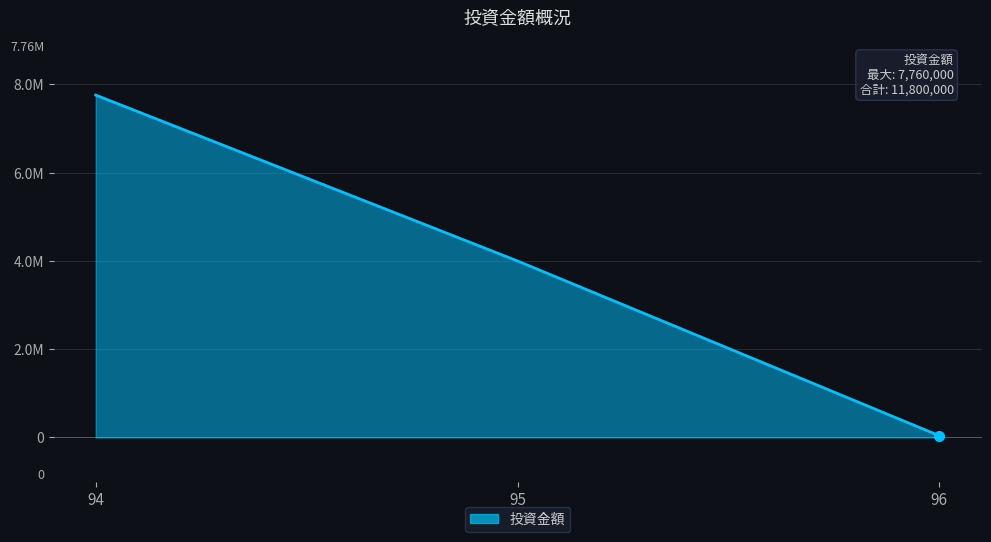

Does the chart display data point markers on the line(s)?

No